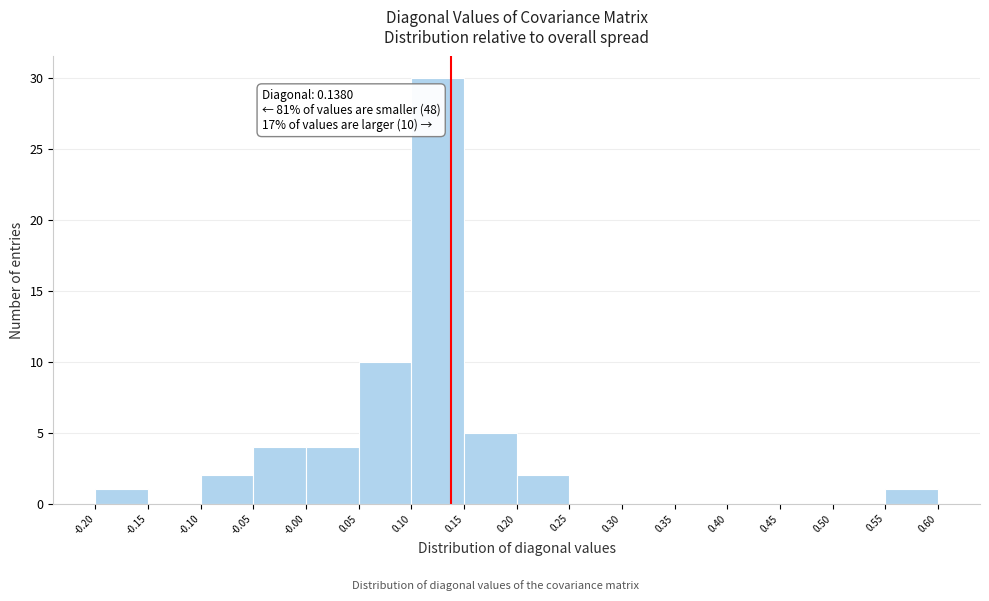

Over which range of the x-axis is the bar tallest?

0.10 to 0.15